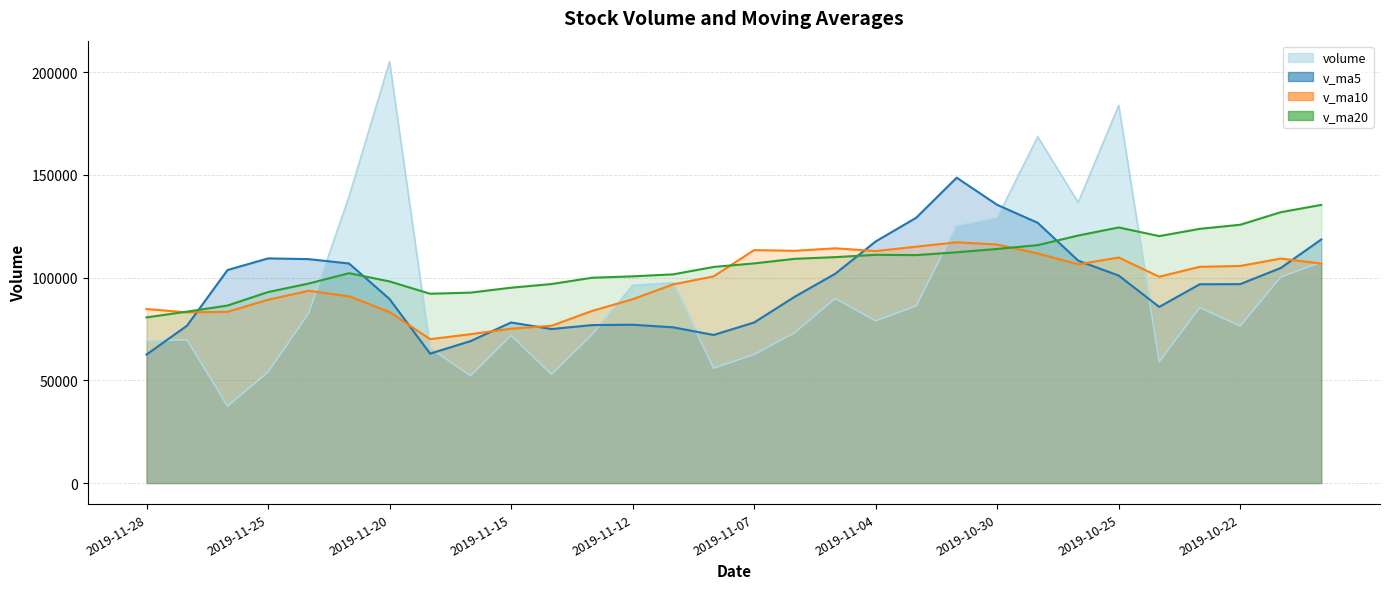

What position from the left is 2019-11-05?

18